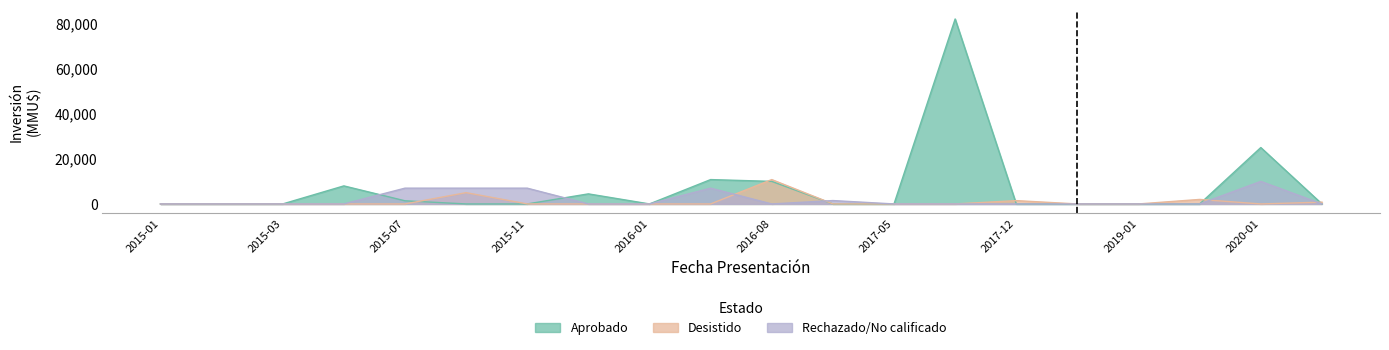

How many data points does each series have?

20